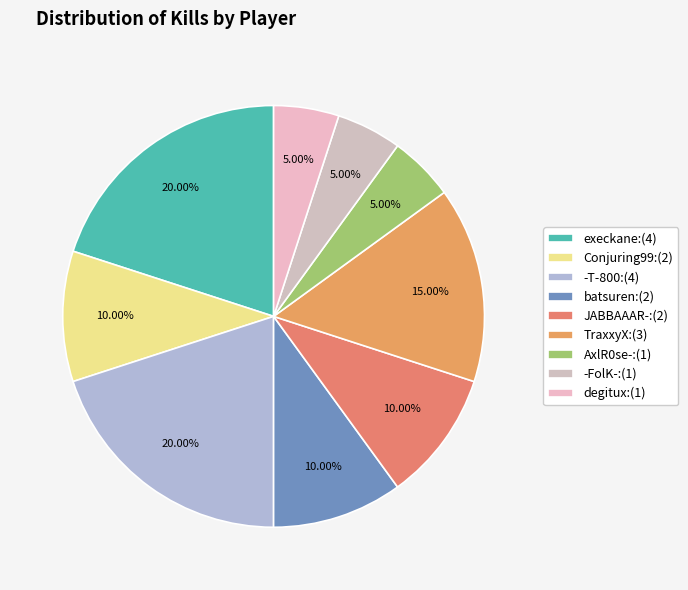

Does batsuren account for over 50% of the chart?

No